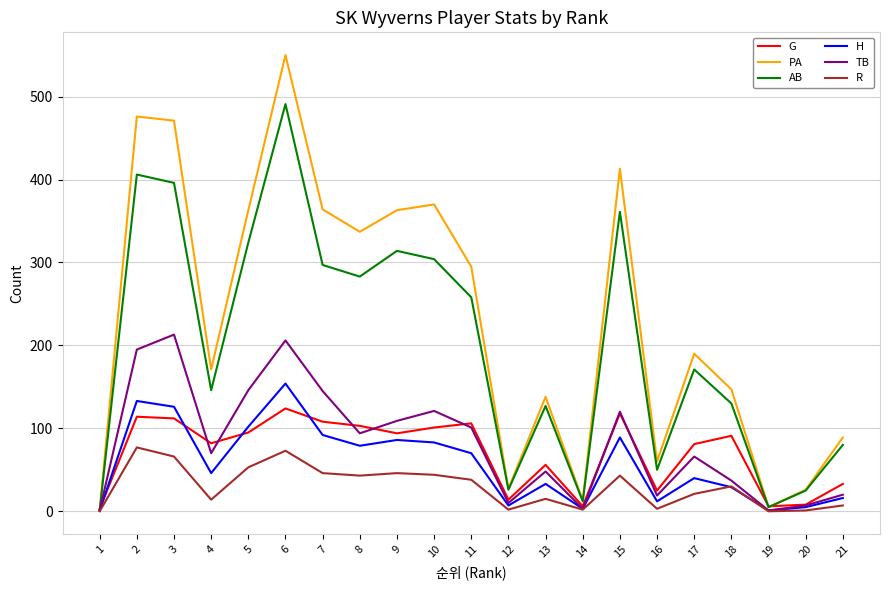

Which series has the widest spread of values?

PA